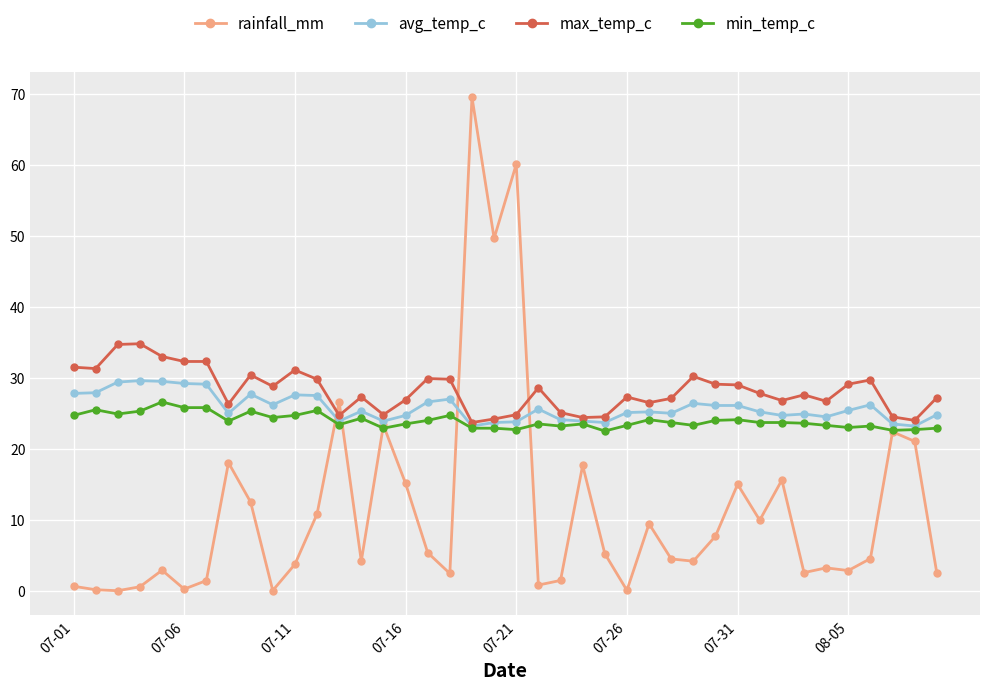

Which series has the largest total across all categories?

max_temp_c